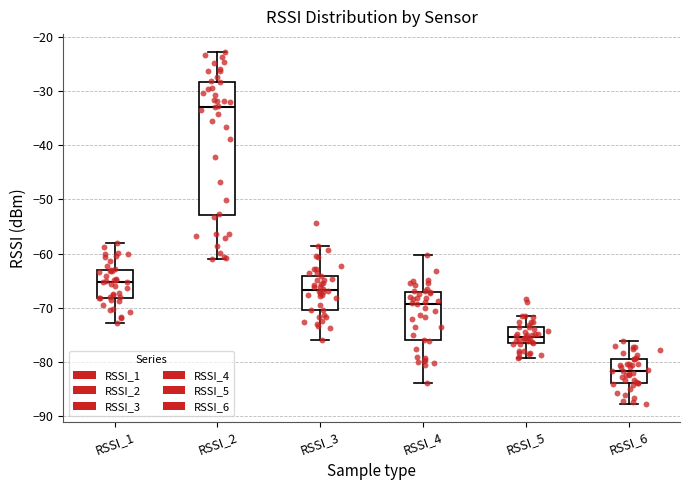

Which box is the tallest, from its lower edge to its upper edge?

RSSI_2